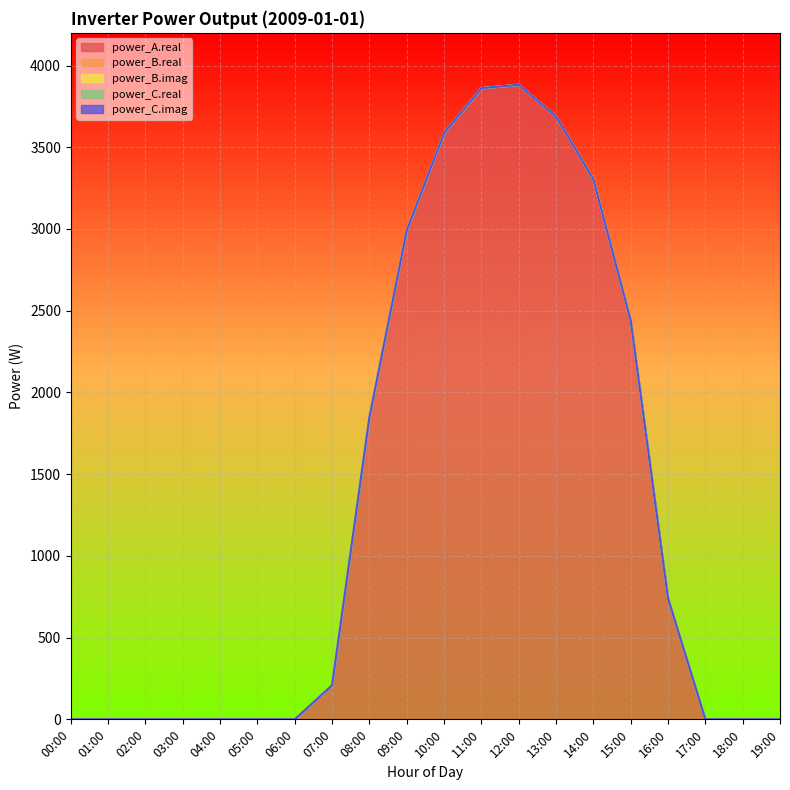

True or false: power_A.real and power_C.real cross at least once.

False